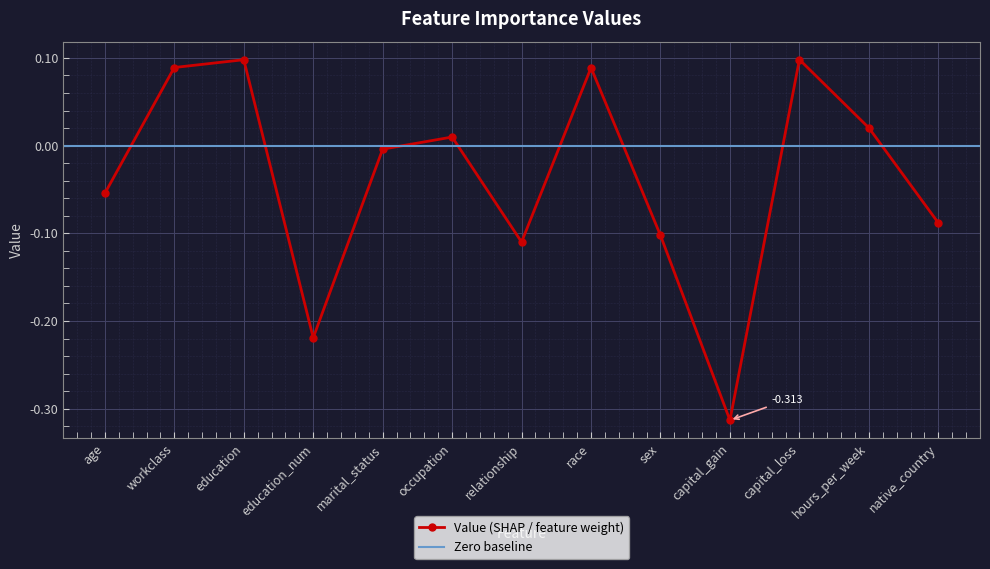

What is the label of the 6th point from the left?

occupation